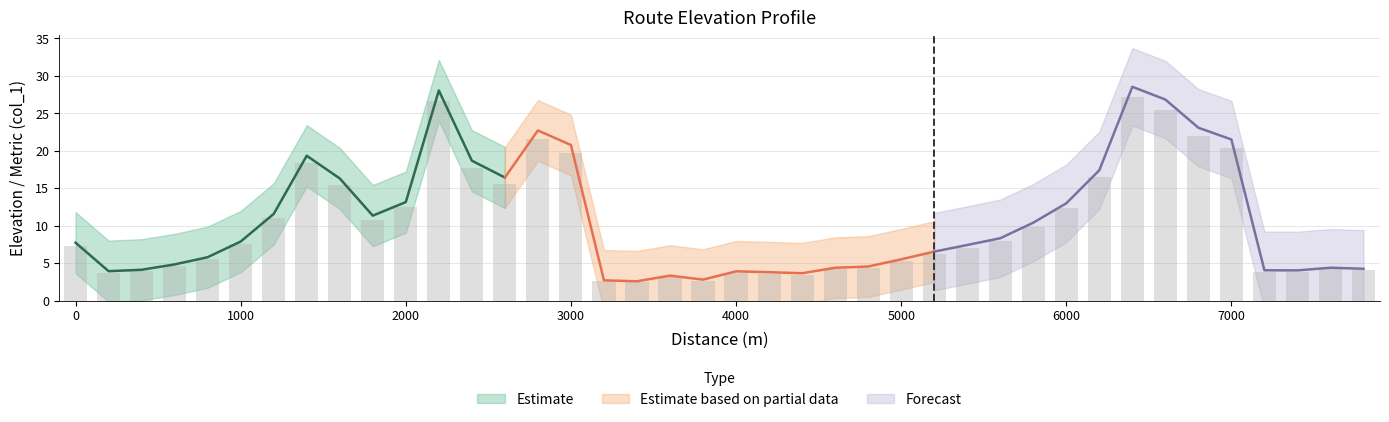

Does the chart contain any negative values?

No